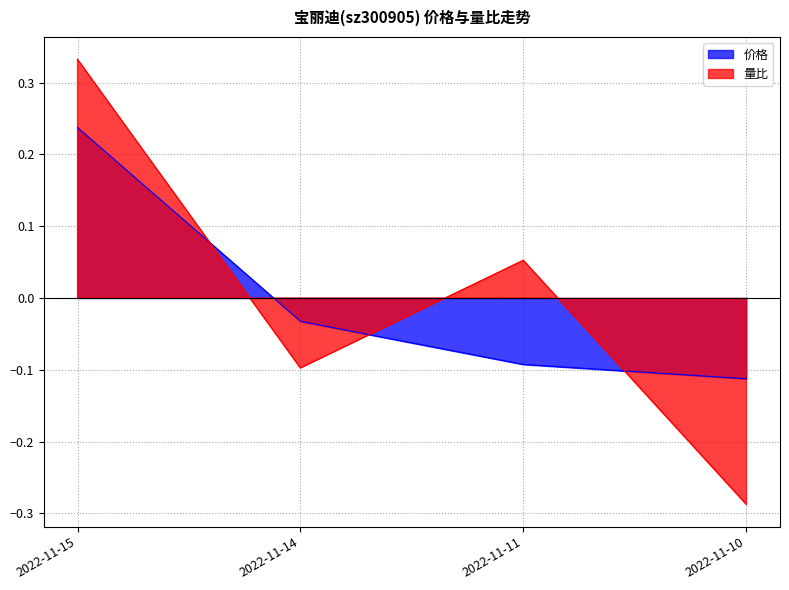

Does the chart have visible grid lines?

Yes